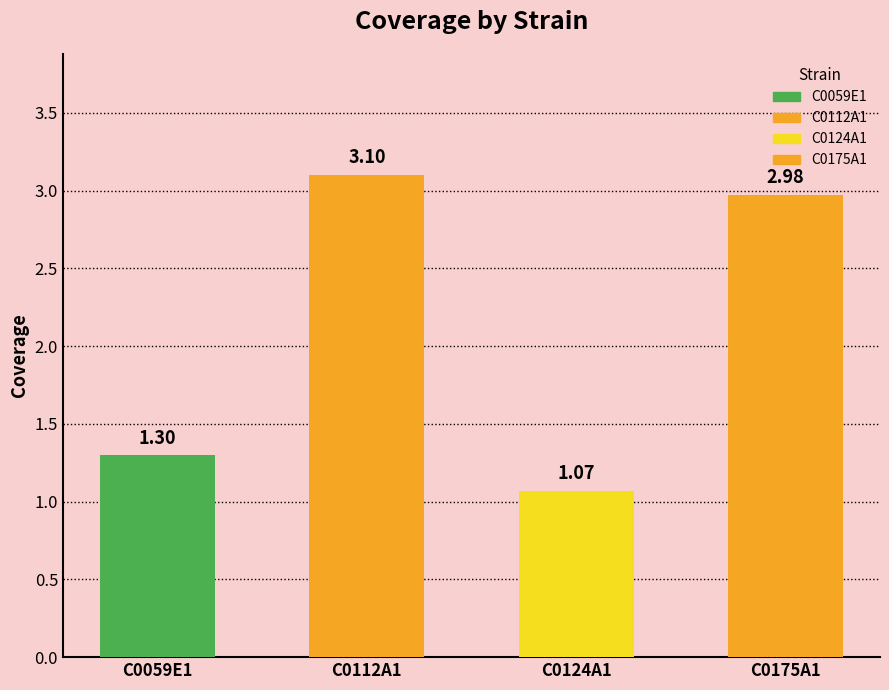

Reading left to right, transcribe all the data shown in this chart.

1.3	3.1	1.1	3.0